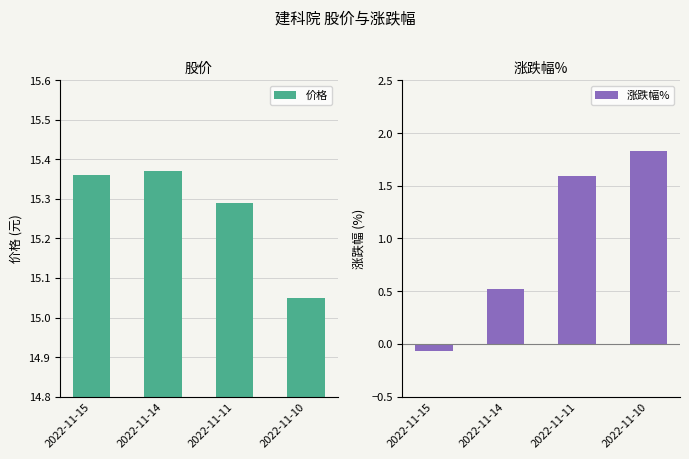

What is the sum of the 价格 values at 2022-11-11 and 2022-11-15?

30.6